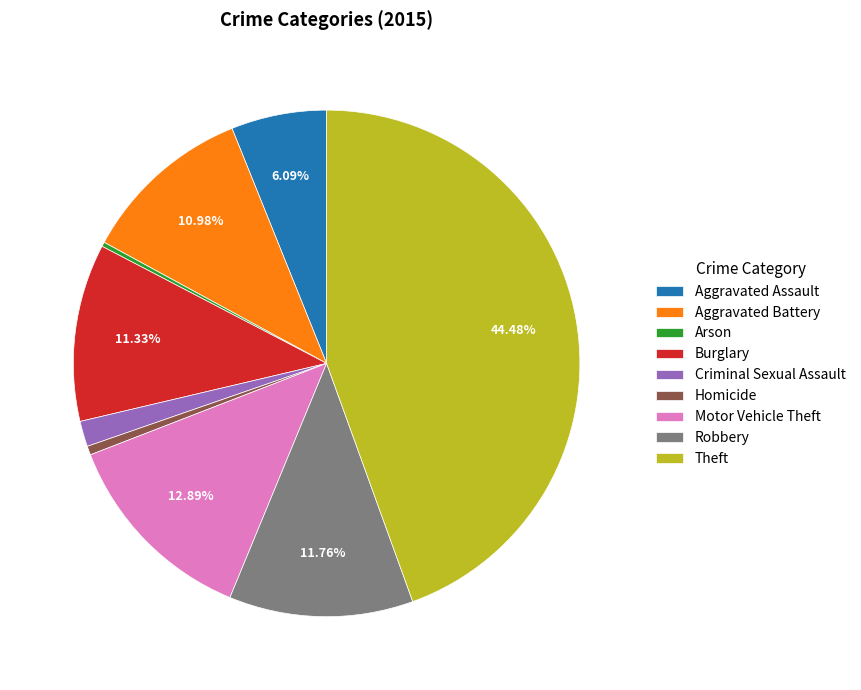

Which category has the biggest portion of the pie?

Theft